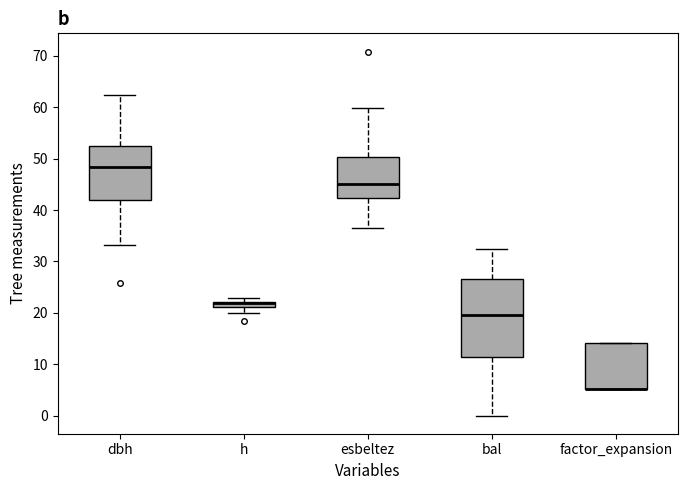

Comparing the boxes themselves (not the whiskers), which one is the tallest?

bal